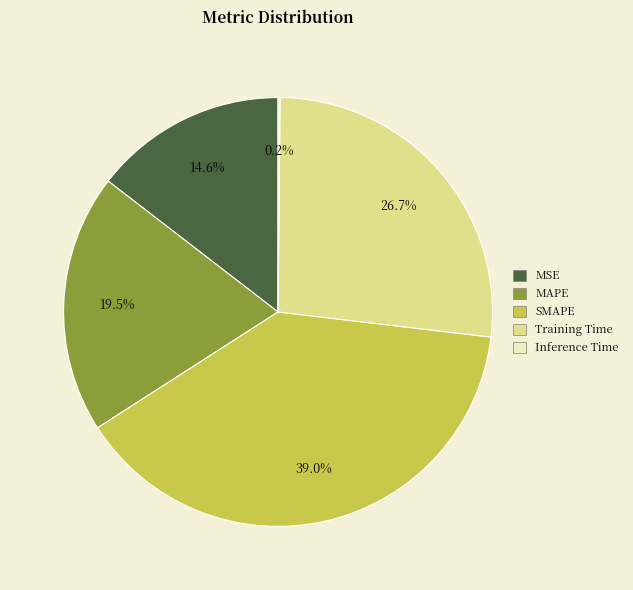

What is the largest slice in the pie chart?

SMAPE